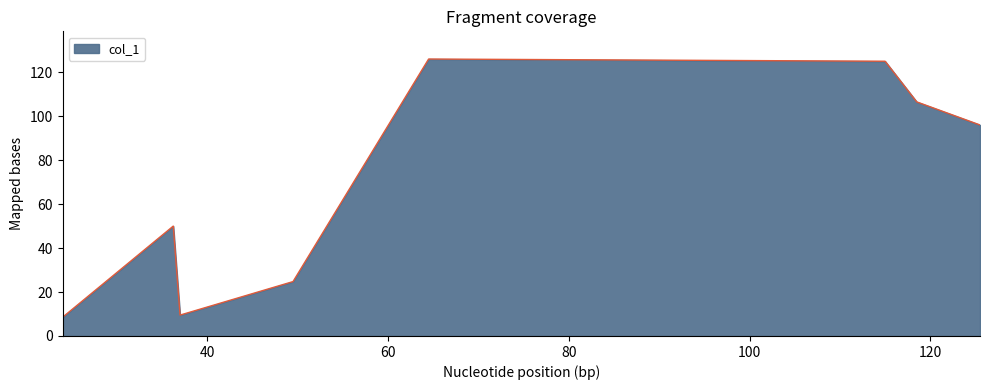

What is the difference between the maximum and minimum values?

117.5